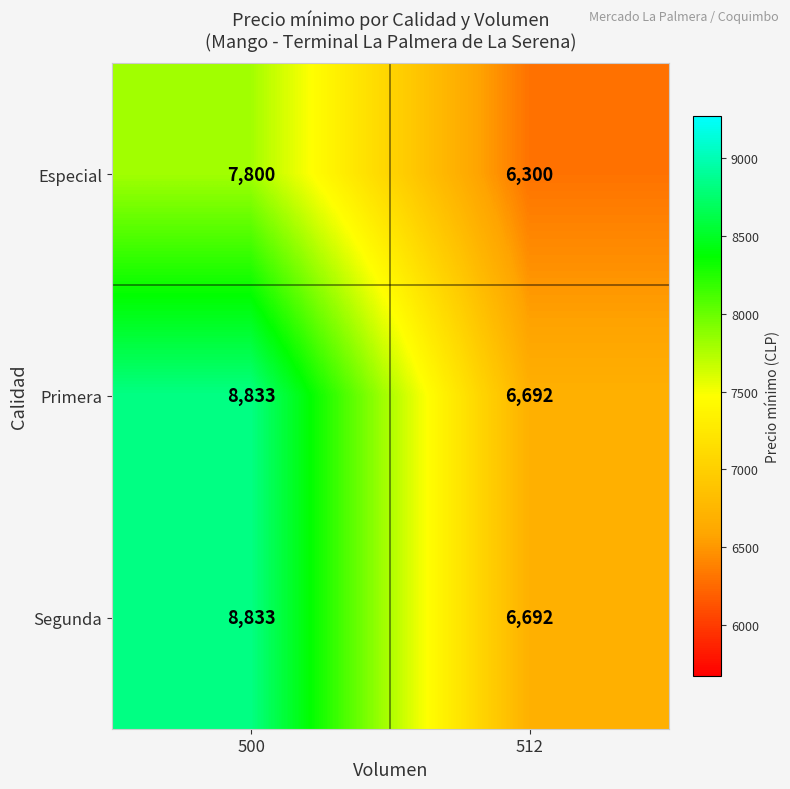

At which category is the sum across all series the highest?

500